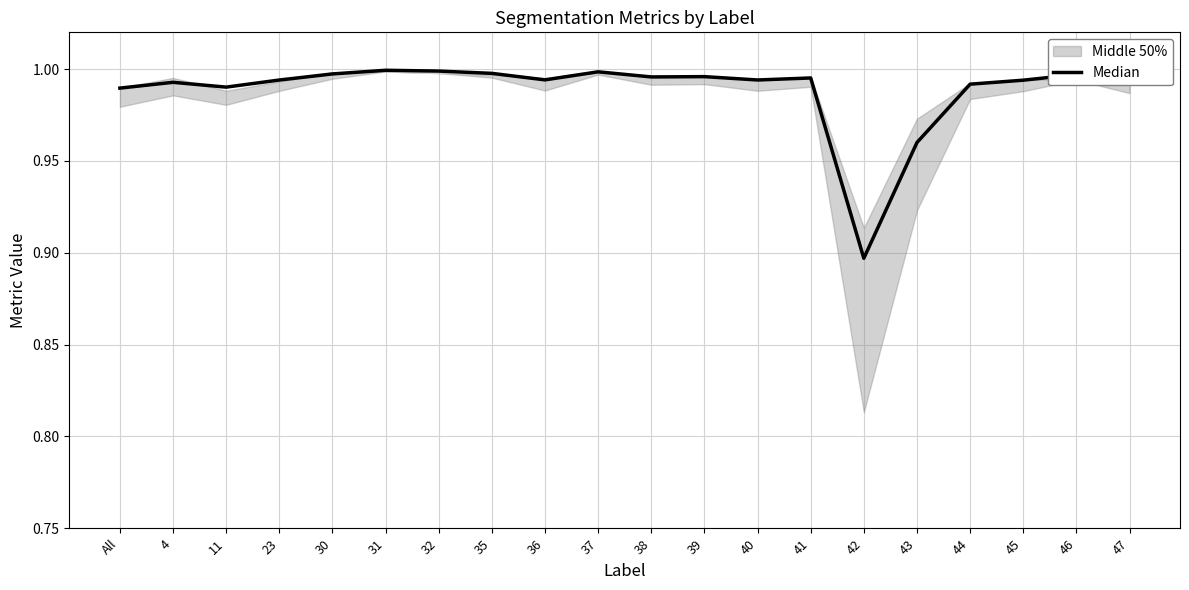

How many interior local peaks (higher than both neighbors) does the data have?

6